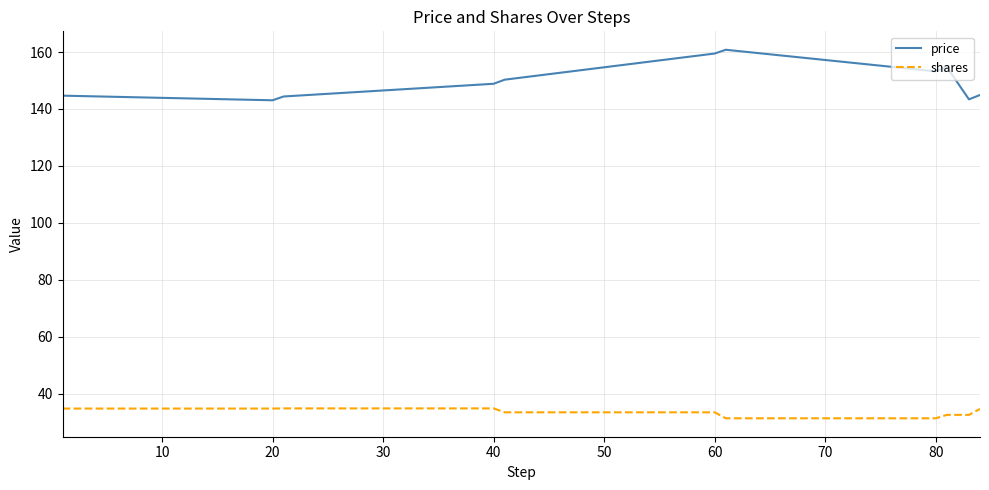

What is the sum of all shares values?

368.4